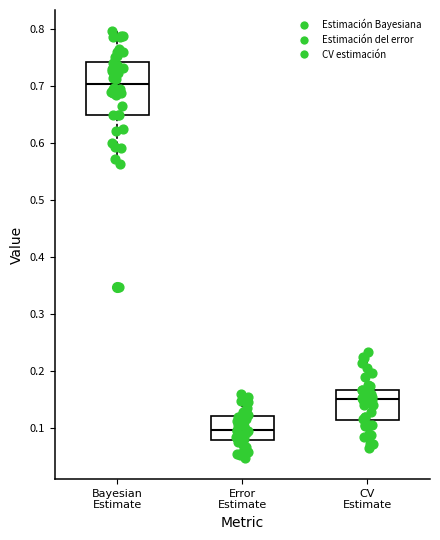

Reading left to right, transcribe this box plot: for each box, give where its median line is, the range the box spans, and where its two whiskers end, as read against the y-axis. The values are not printed on the chart, so give them approximately, as read against the axis.

Bayesian Estimate: median 0.70, box 0.65 to 0.74, whiskers 0.56 to 0.80
Error Estimate: median 0.10, box 0.08 to 0.12, whiskers 0.05 to 0.16
CV Estimate: median 0.15, box 0.11 to 0.17, whiskers 0.07 to 0.23